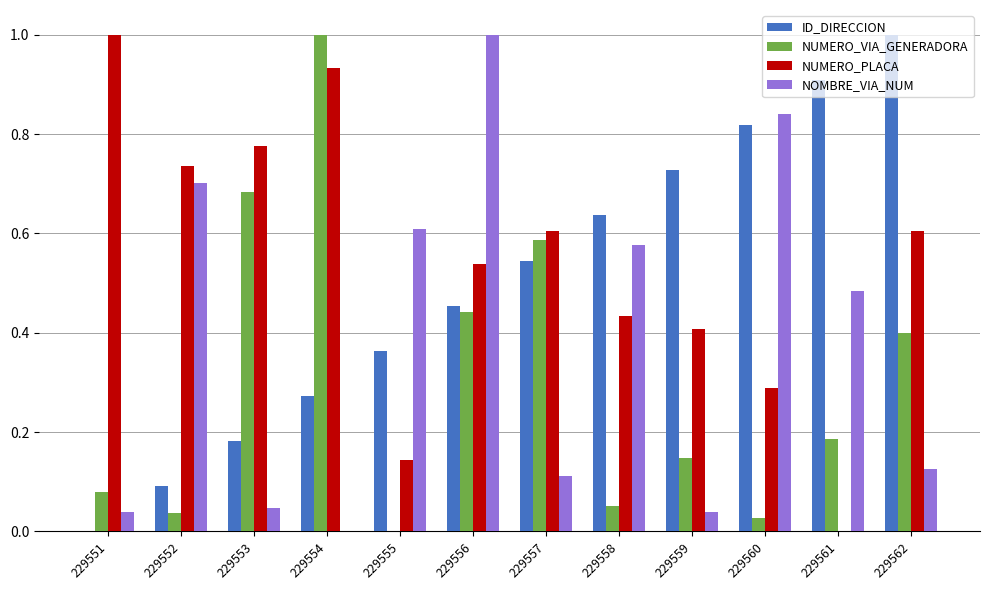

What is the greatest value displayed?

1.0